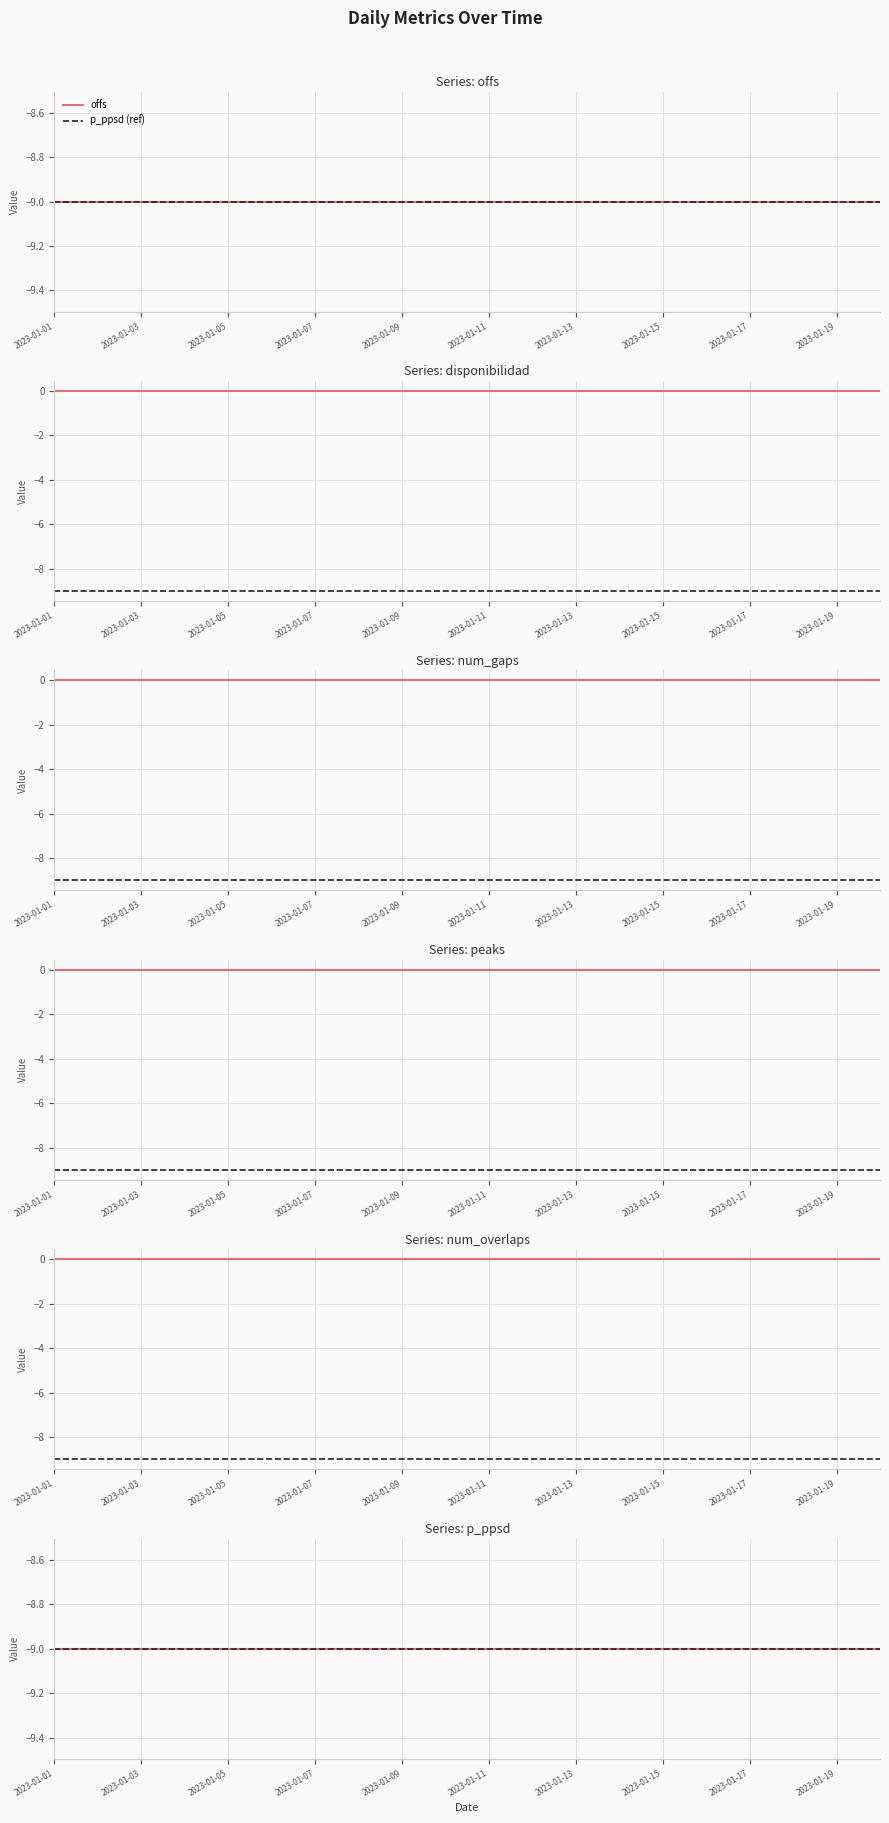

The p_ppsd series shows -13 at 2023-01-13. True or false?

False